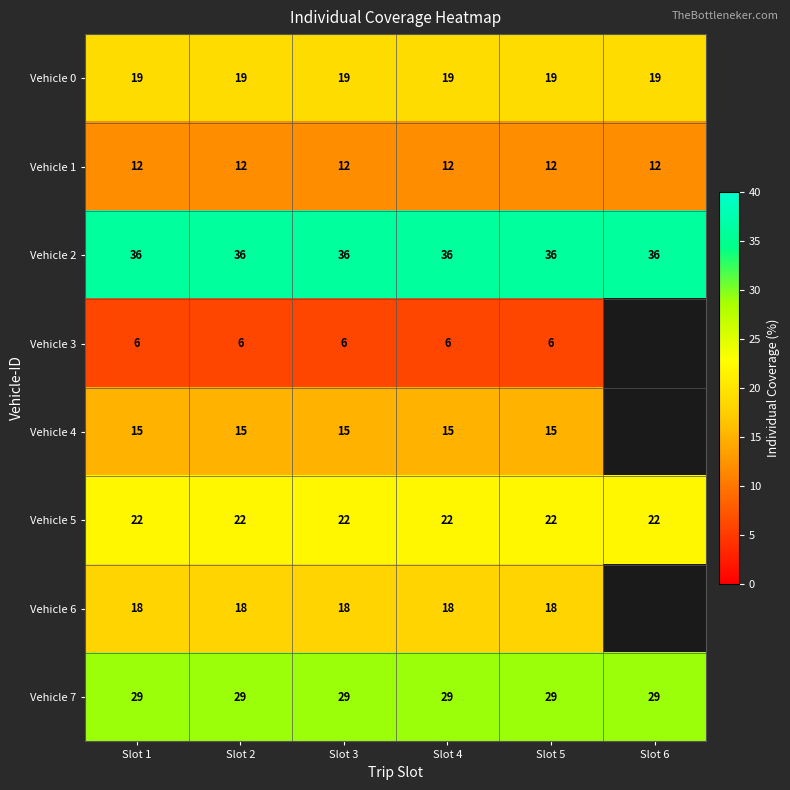

Between Slot 2 and Slot 4, which is larger?

Slot 2